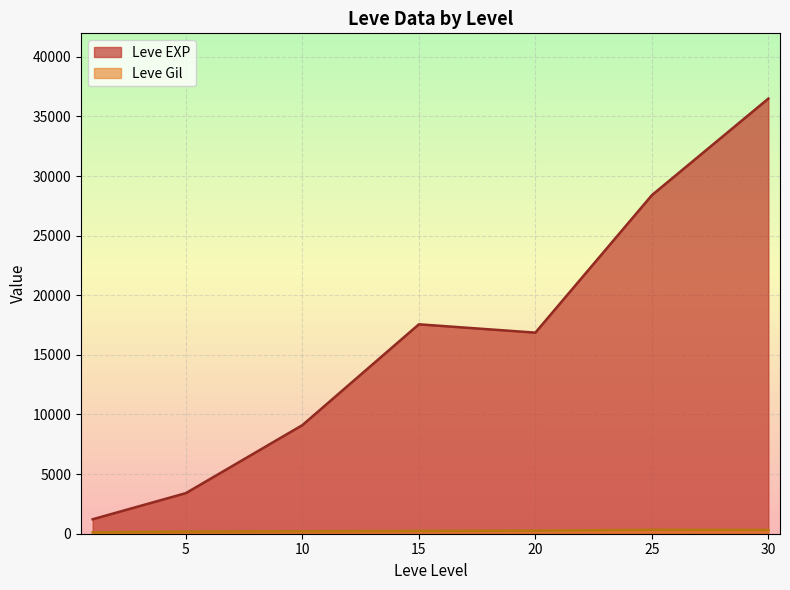

At how many categories does at least one series exceed 24557?

2